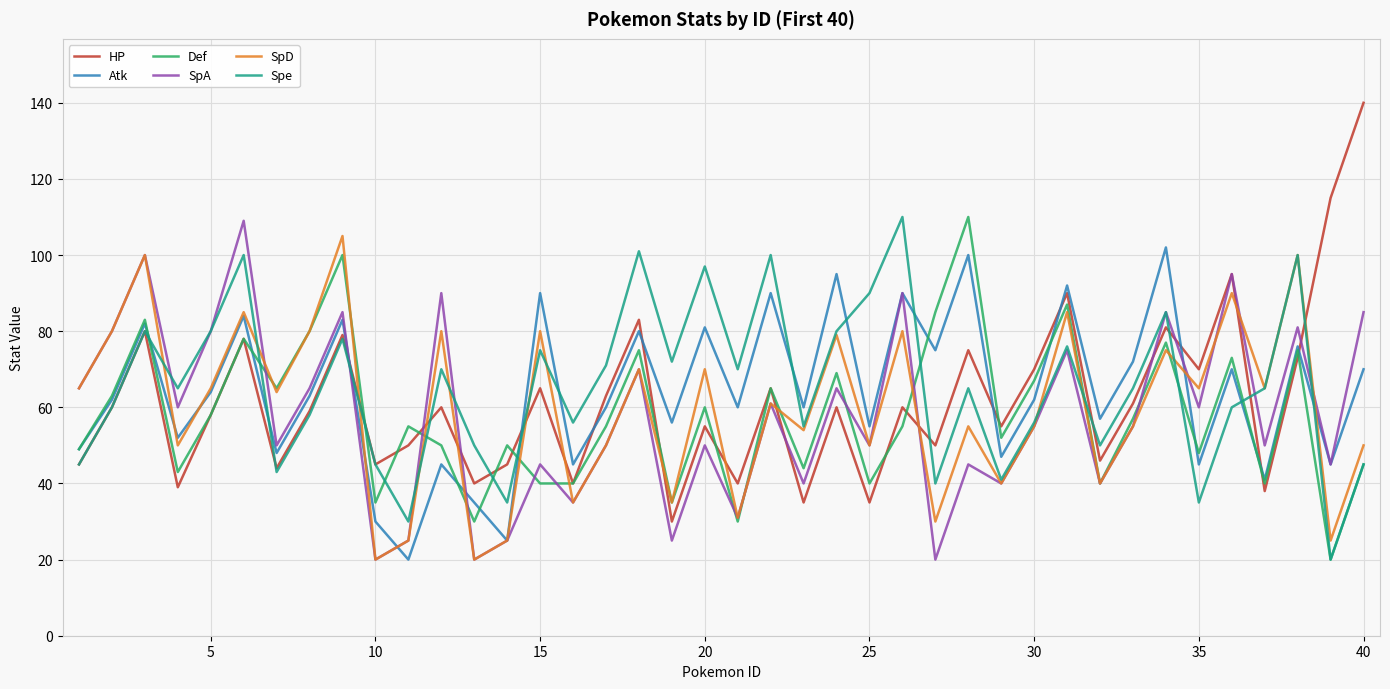

How many times do Spe and Atk cross each other?

10